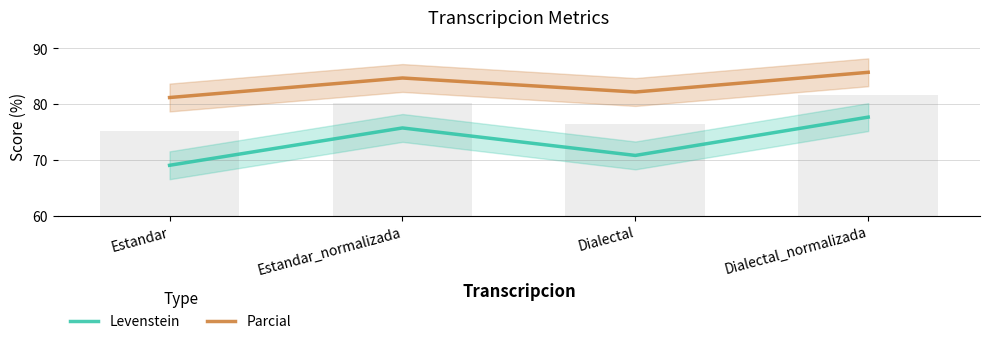

List the labels in order of Levenstein value, smallest first.

Estandar, Dialectal, Estandar_normalizada, Dialectal_normalizada